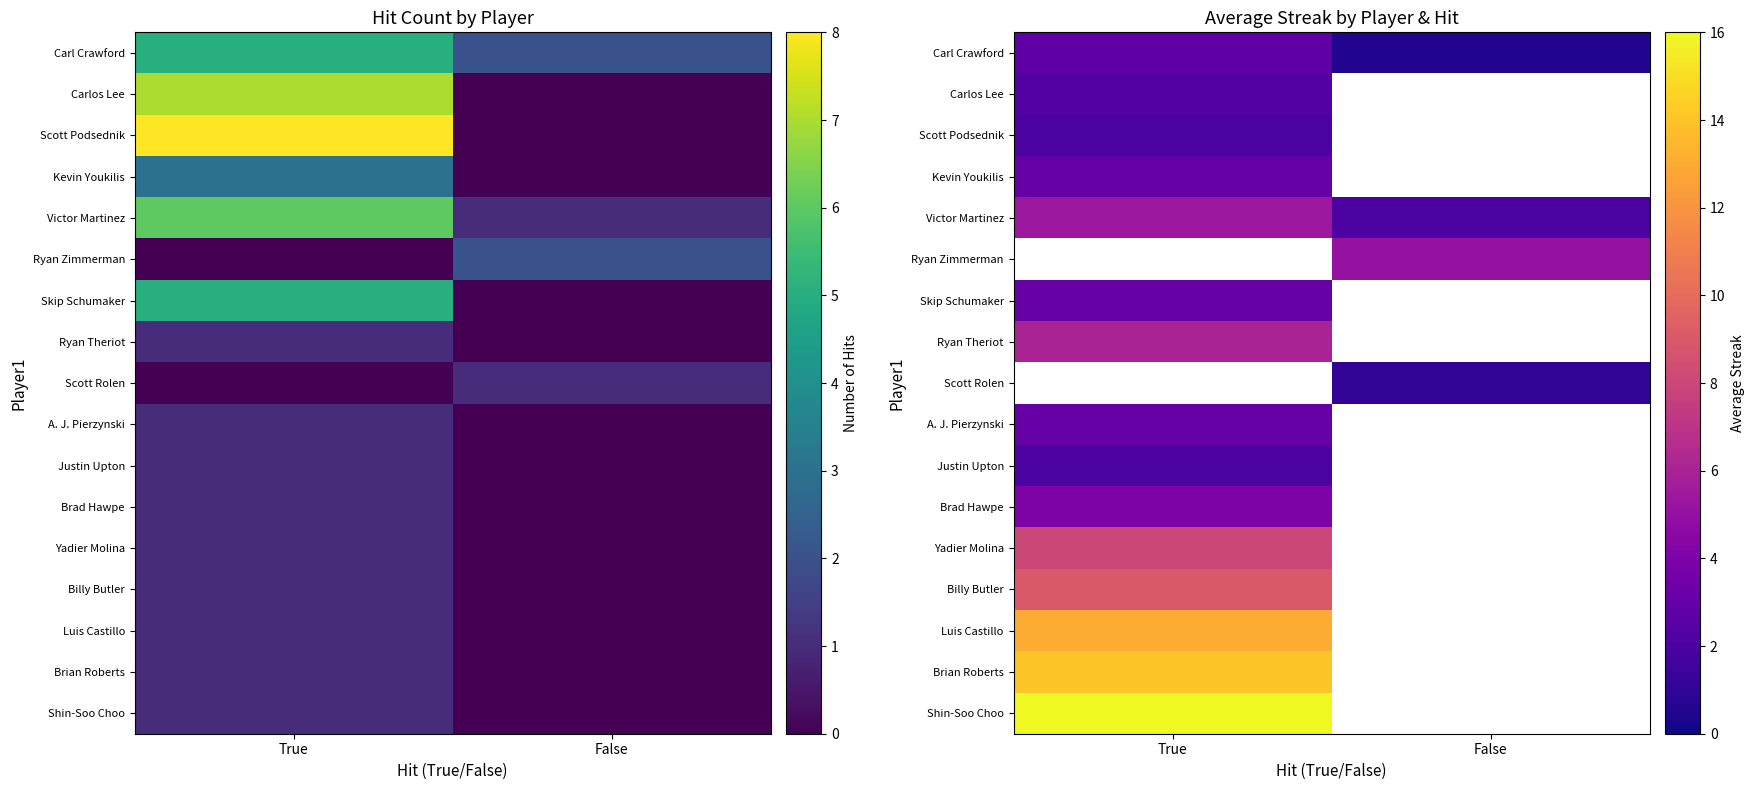

Rank the categories by Scott Podsednik value from highest to lowest.

True, False